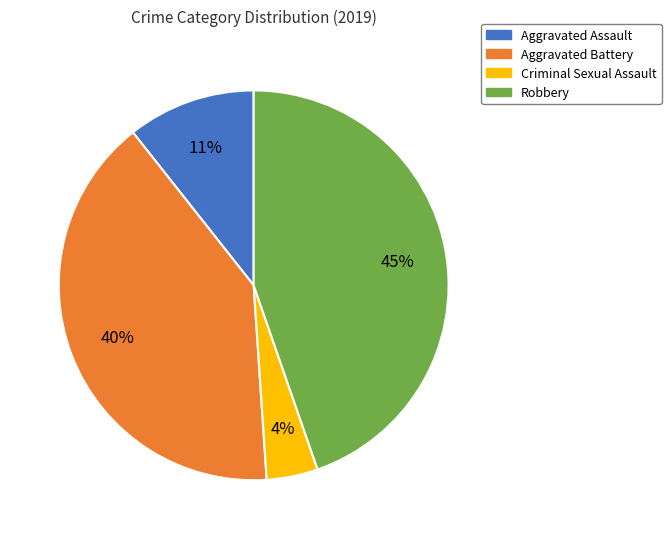

What is the smallest slice in the pie chart?

Criminal Sexual Assault